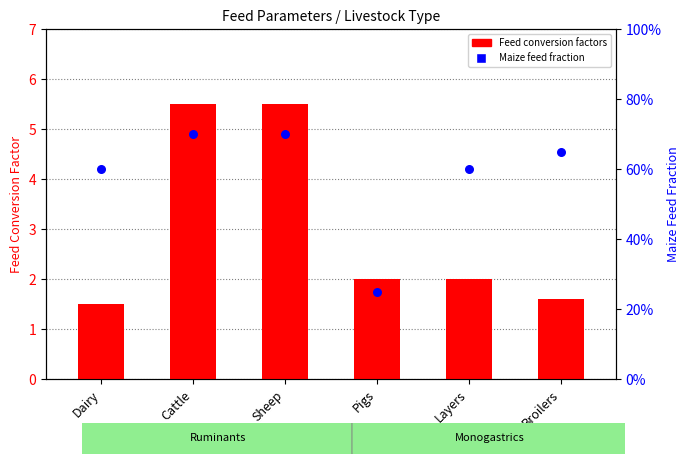

Which series has the largest total across all categories?

Feed conversion factors